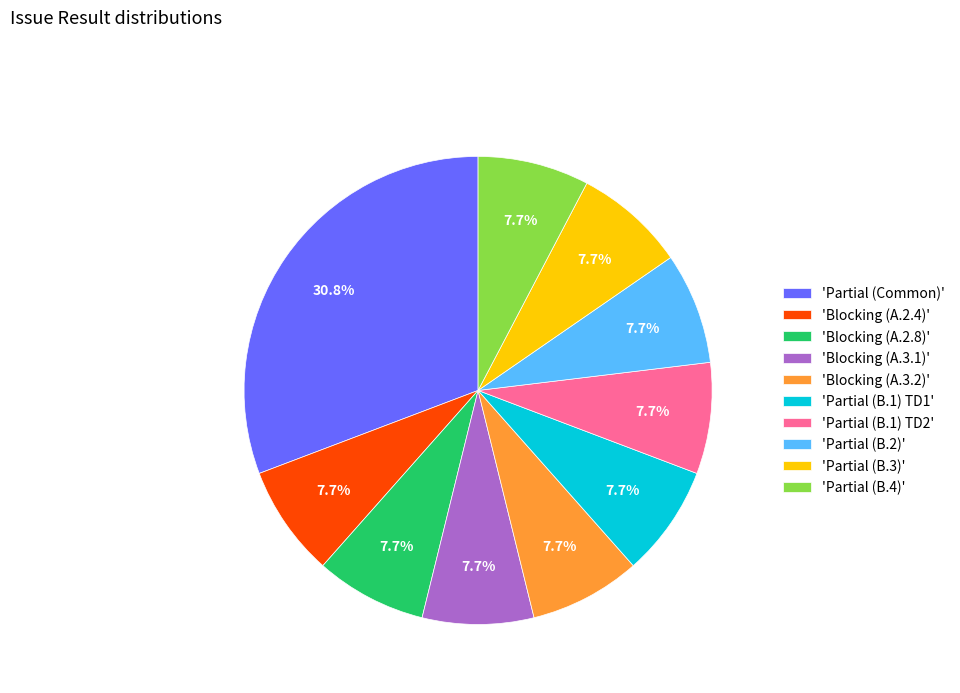

Which slice is the largest?

'Partial (Common)'